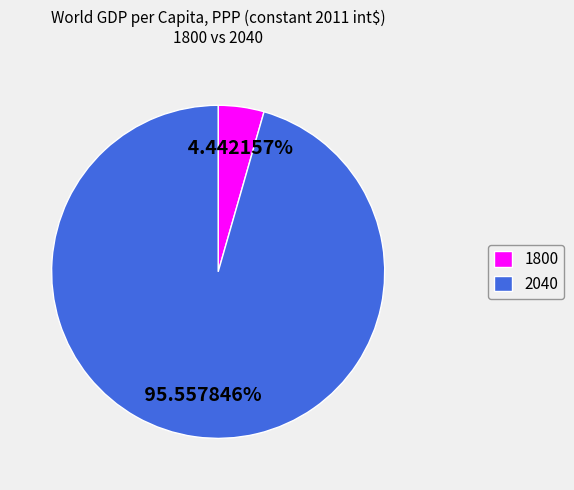

Which category has the smallest portion of the pie?

1800